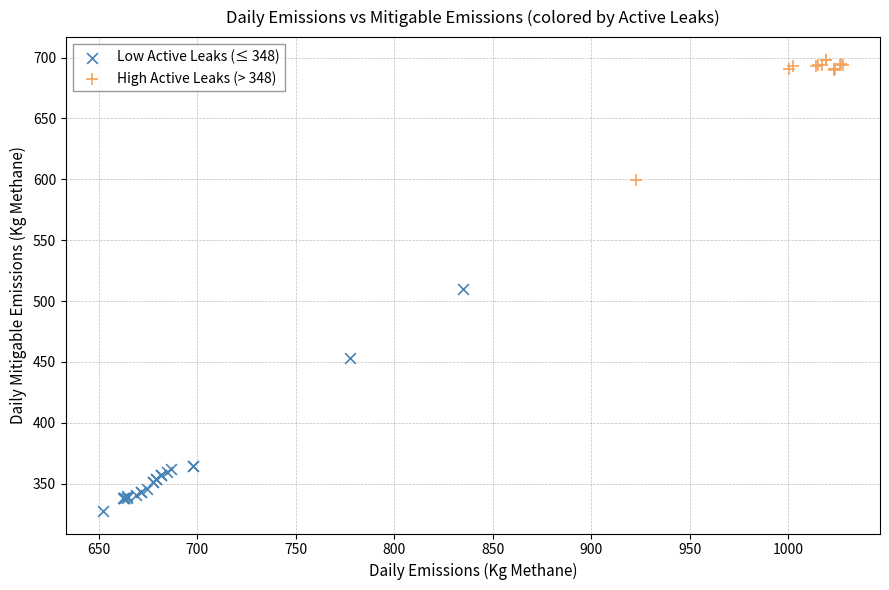

Which series reaches the maximum Y coordinate?

High Active Leaks (> 348)